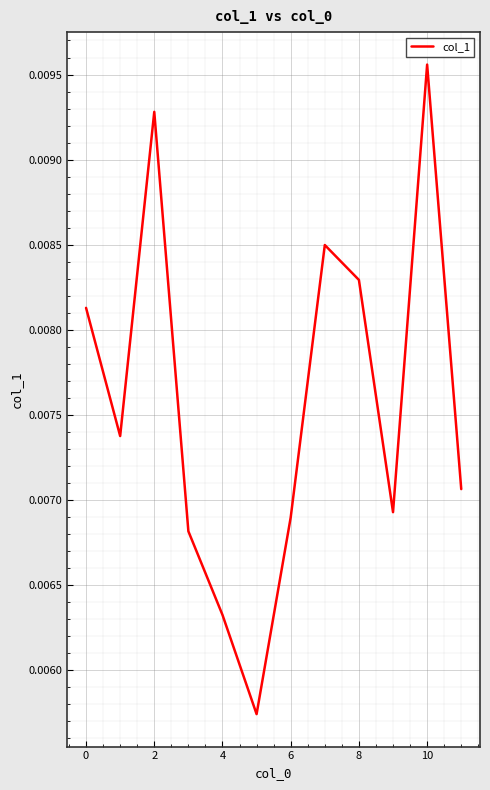

How many lines are shown in the chart?

1